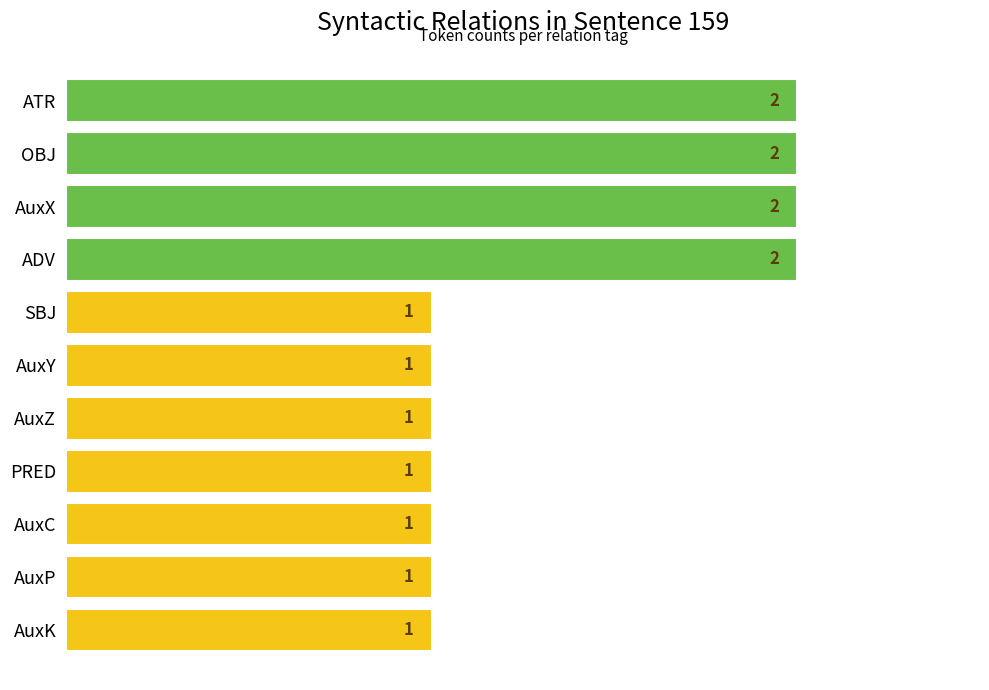

Approximately how many times larger is the value at AuxX compared to PRED?

2.0